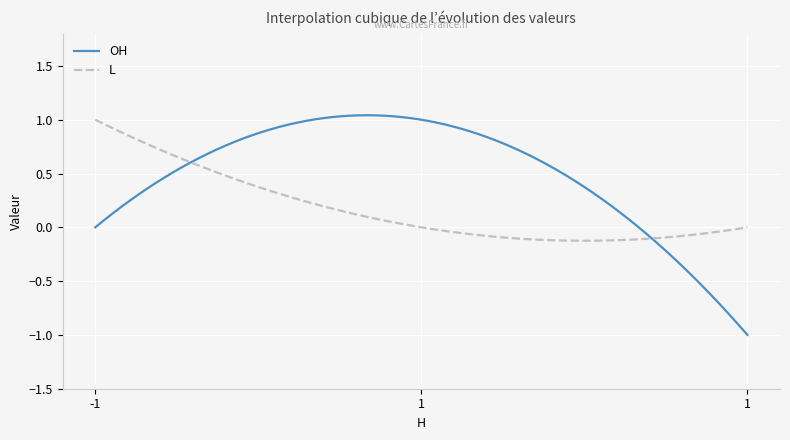

Which series has the largest total across all categories?

OH